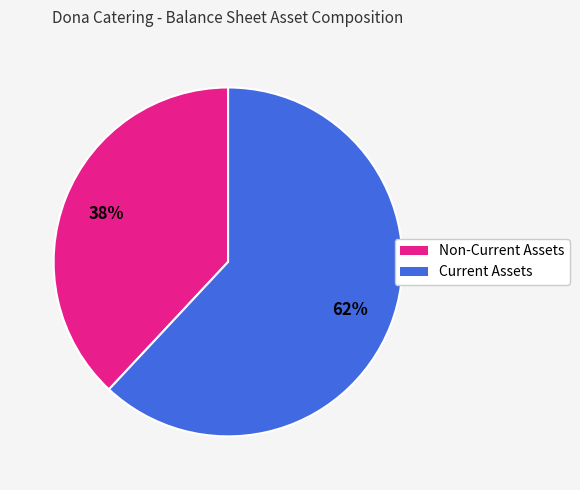

Is Non-Current Assets the majority of the pie?

No